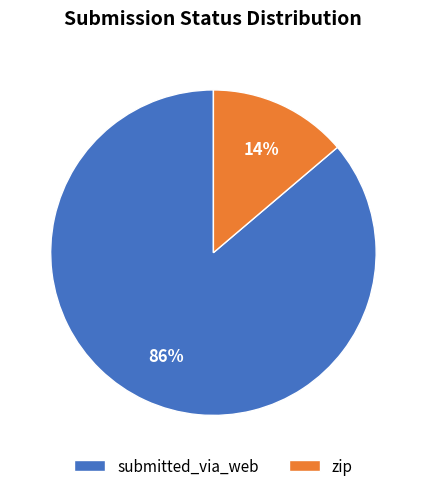

Does any single category account for the majority?

Yes